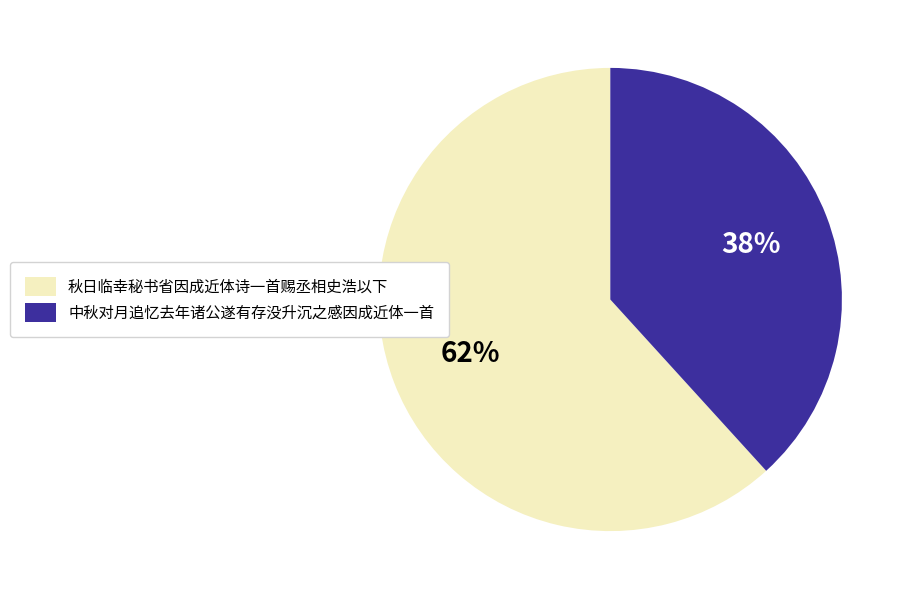

To the nearest percent, what percentage of the pie is 中秋对月追忆去年诸公遂有存没升沉之感因成近体一首?

38%